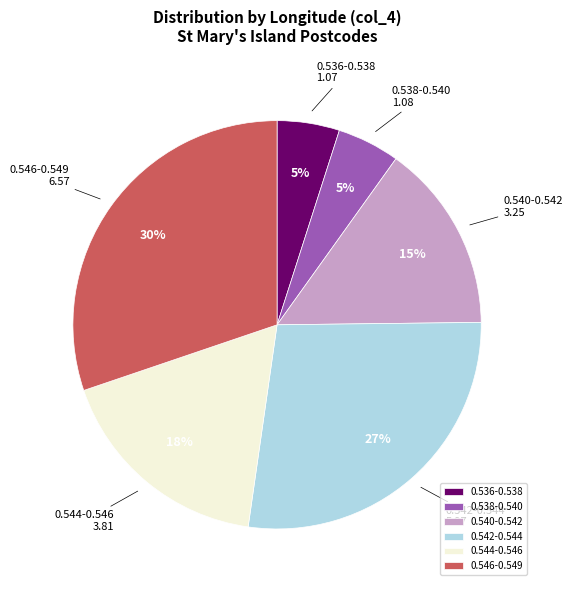

The 0.542-0.544 slice represents 15% of the pie. True or false?

False